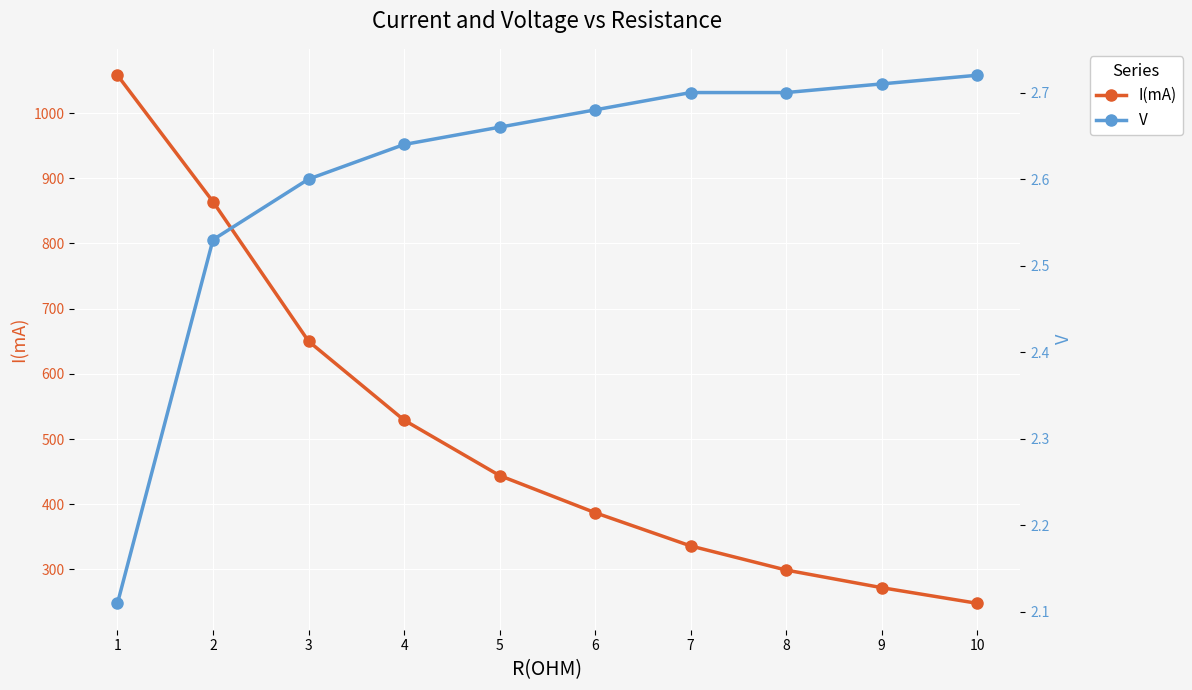

At how many categories does at least one series exceed 87?

10